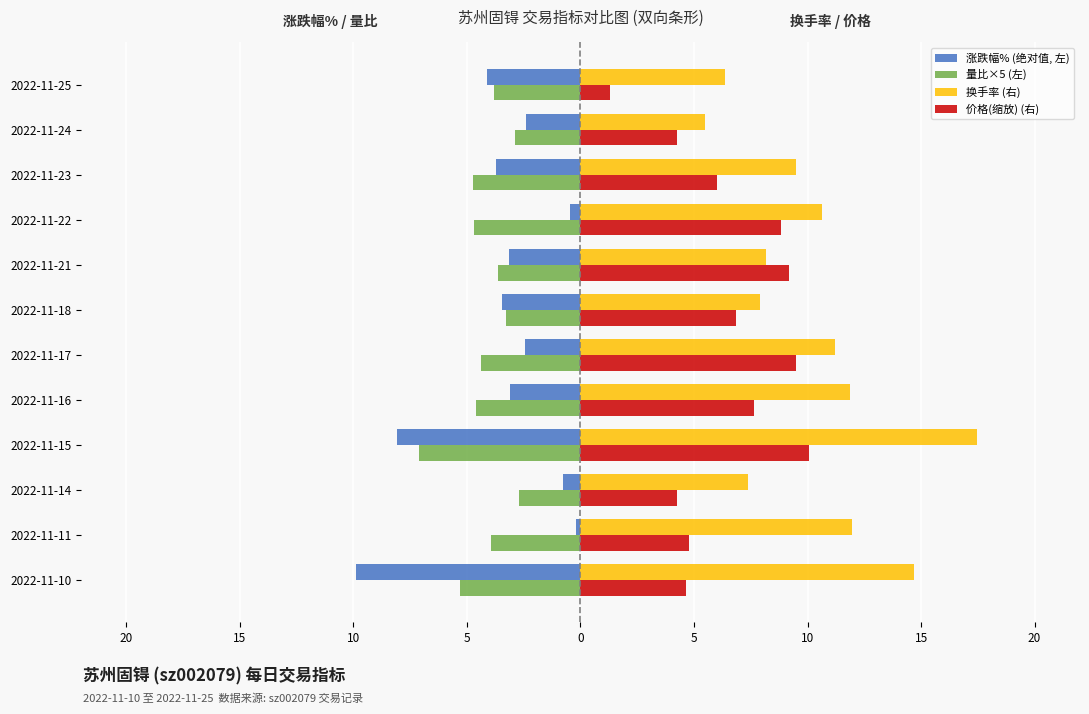

What are all the series names shown in the legend?

涨跌幅% (绝对值, 左), 量比×5 (左), 换手率 (右), 价格(缩放) (右)